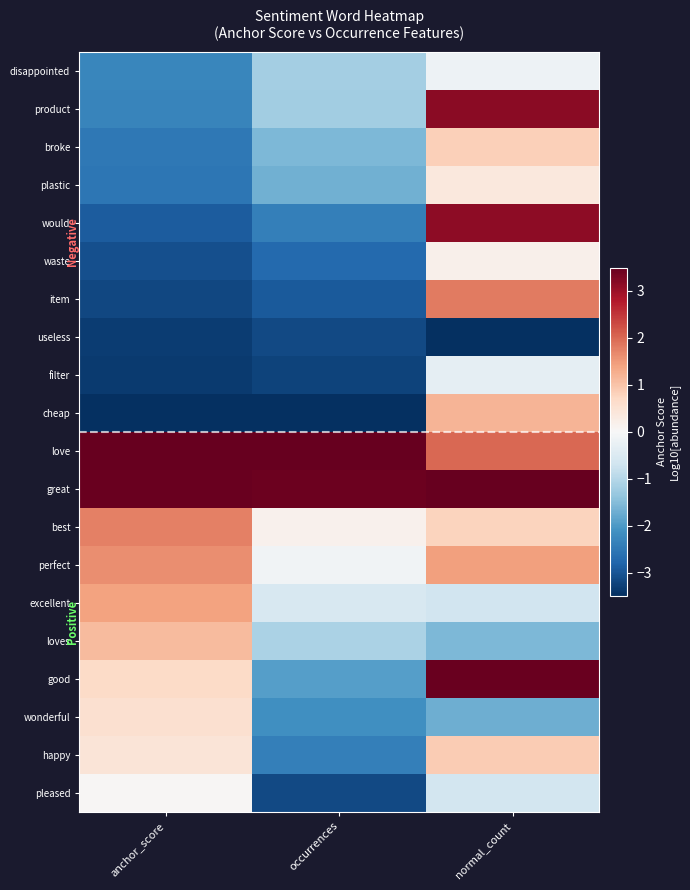

What is the spread (max minus min) of values at anchor_score?

7.0